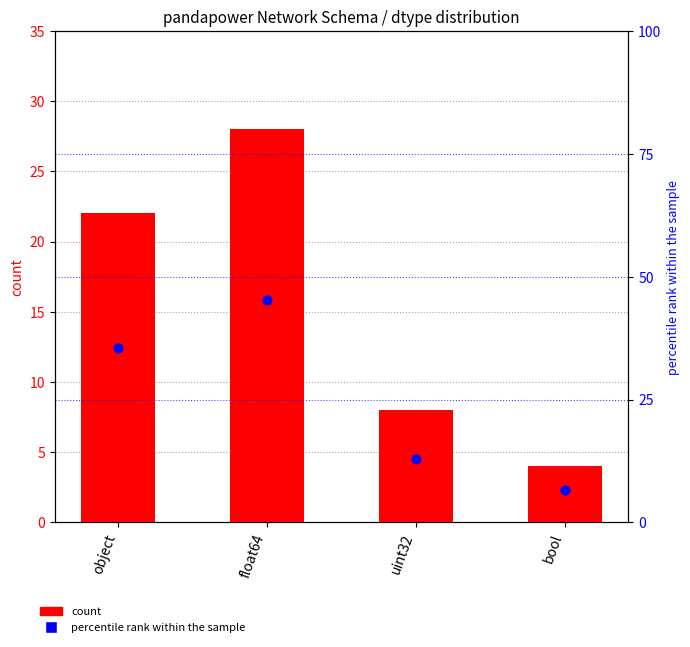

What are all the series names shown in the legend?

count, percentile rank within the sample